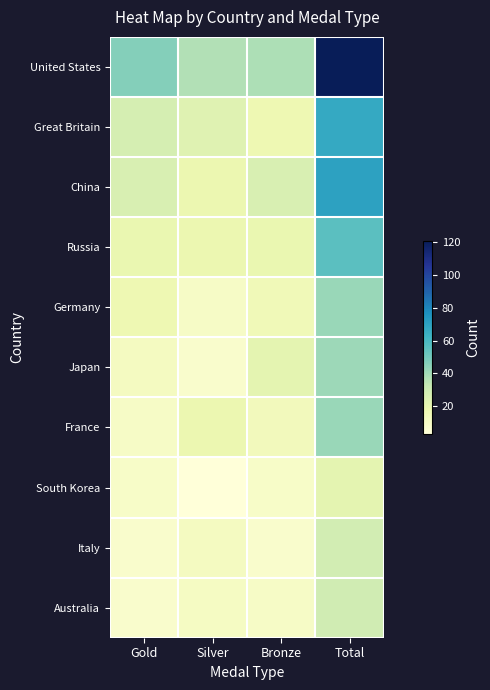

Which series changed the most between Gold and Silver?

United States